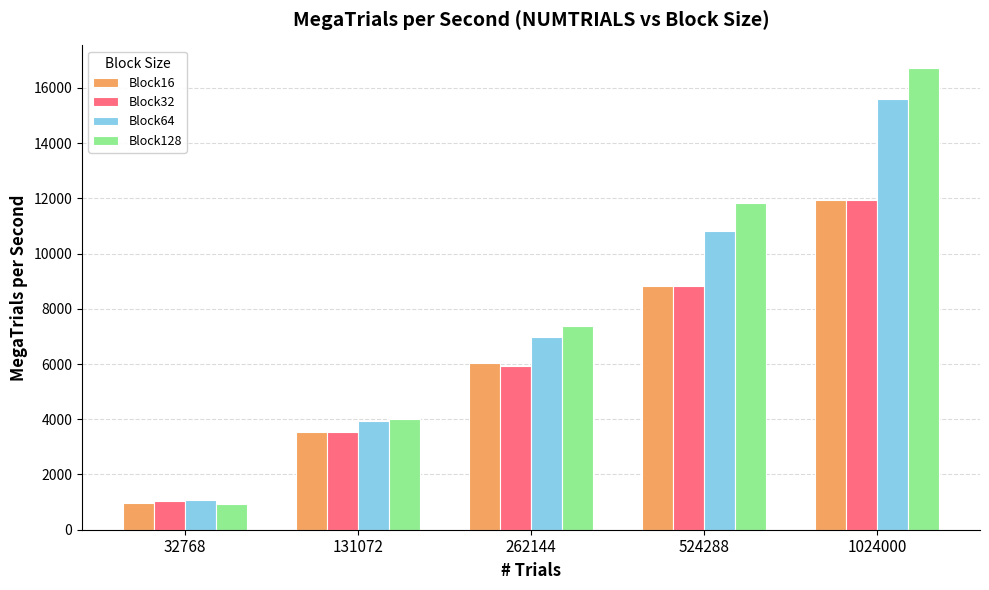

At how many categories does at least one series exceed 3055?

4